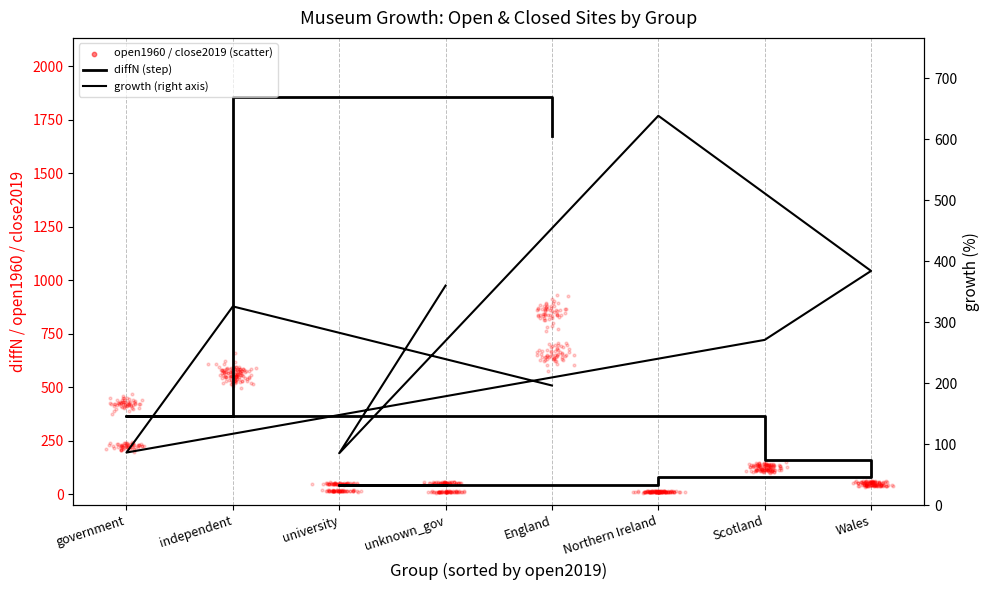

Which series reaches the maximum Y coordinate?

diffN (step)